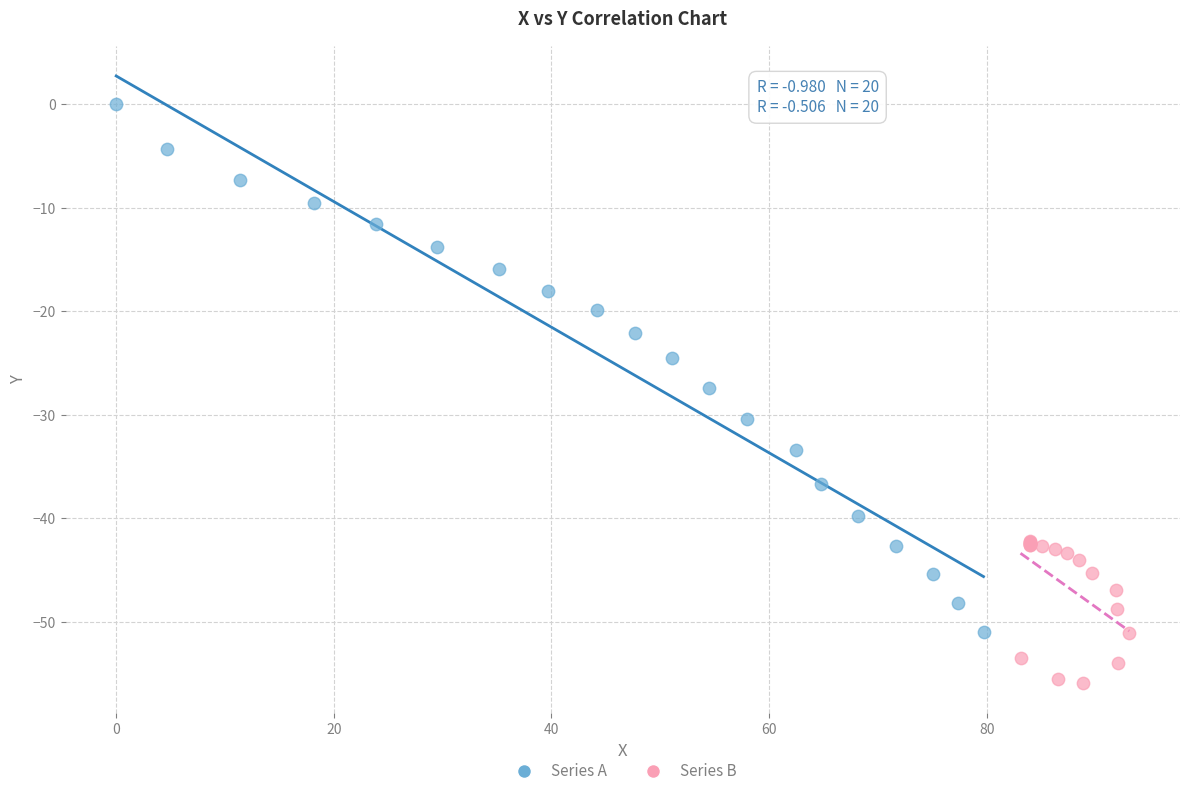

Which series has the largest Y range (max minus min)?

Series A